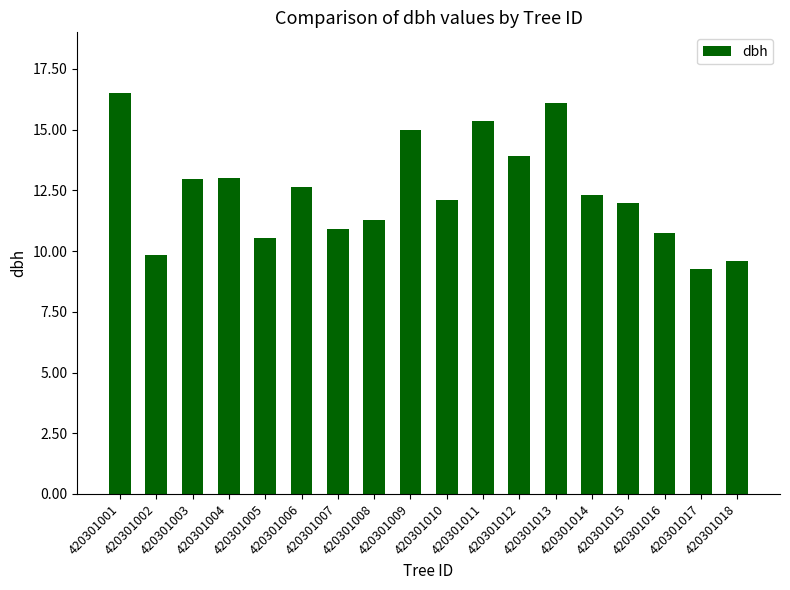

What is the difference between the second highest and second lowest values?

6.5